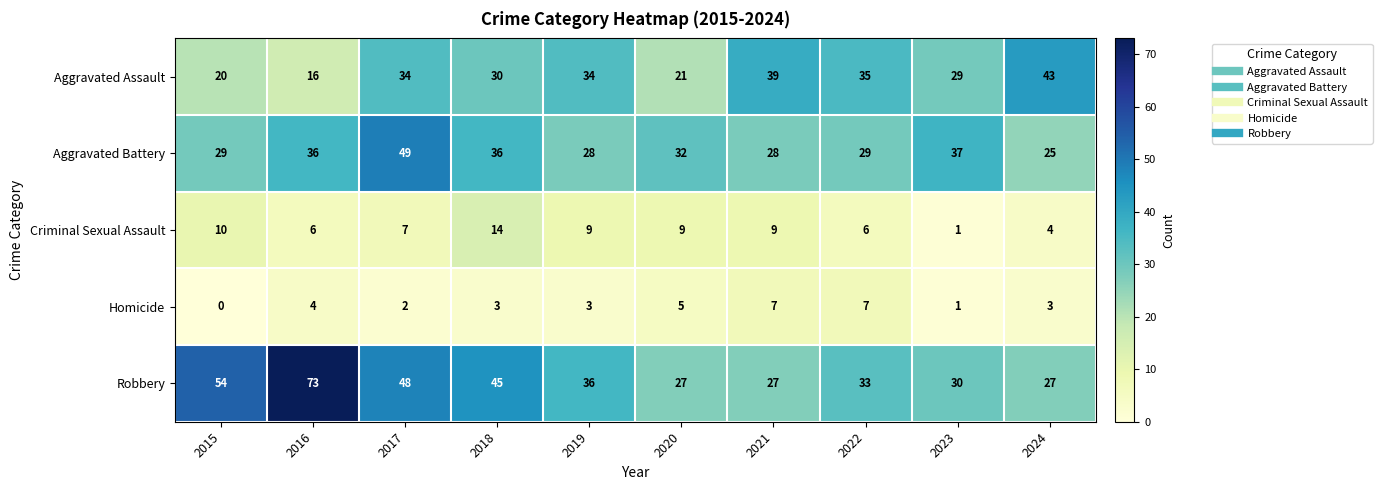

At which category is the sum across all series the highest?

2017